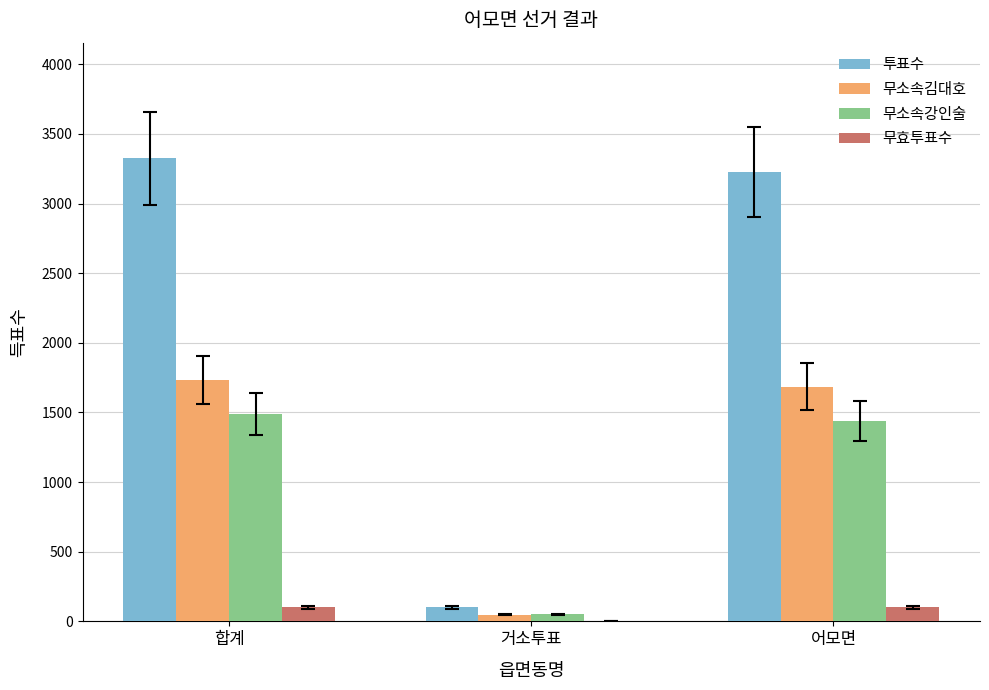

Count the number of categories in the chart.

3